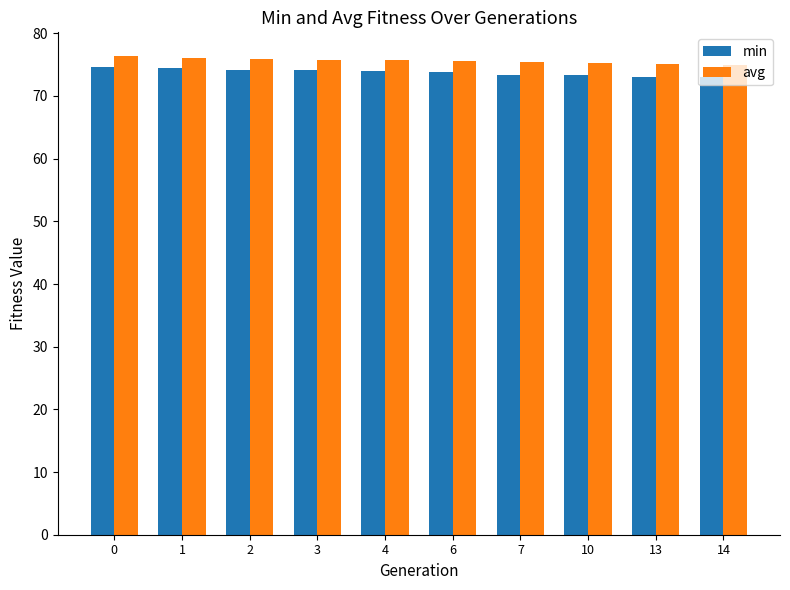

Is it true that min equals 73.8 at 6?

True